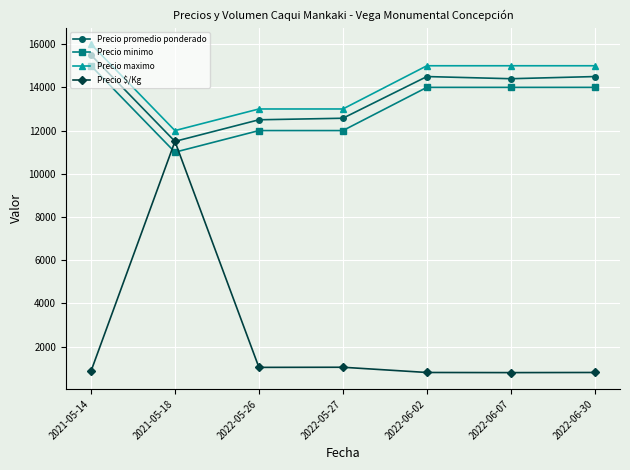

What is the spread (max minus min) of values at 2022-05-27?

11952